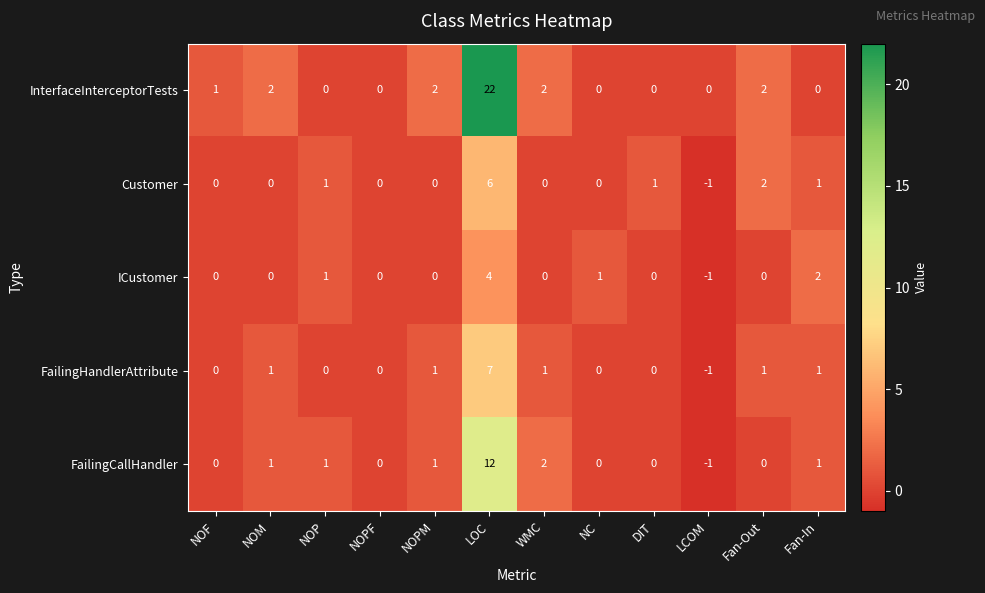

The value of FailingCallHandler at DIT is 0. True or false?

True